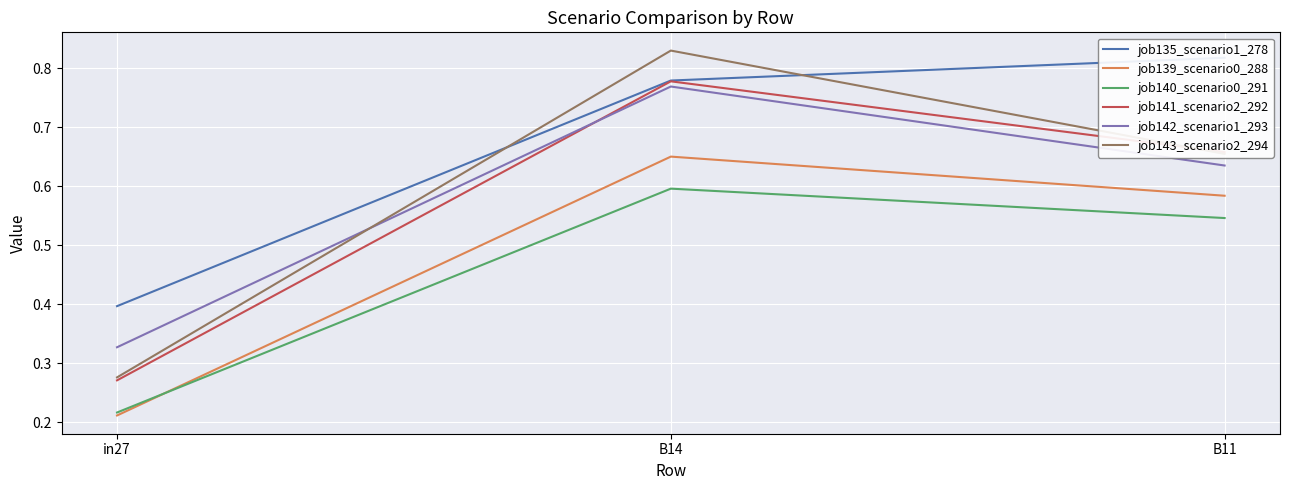

Reading left to right, list all the values displayed in this chart.

job135_scenario1_278: 0.4	0.8	0.8
job139_scenario0_288: 0.2	0.7	0.6
job140_scenario0_291: 0.2	0.6	0.5
job141_scenario2_292: 0.3	0.8	0.7
job142_scenario1_293: 0.3	0.8	0.6
job143_scenario2_294: 0.3	0.8	0.7